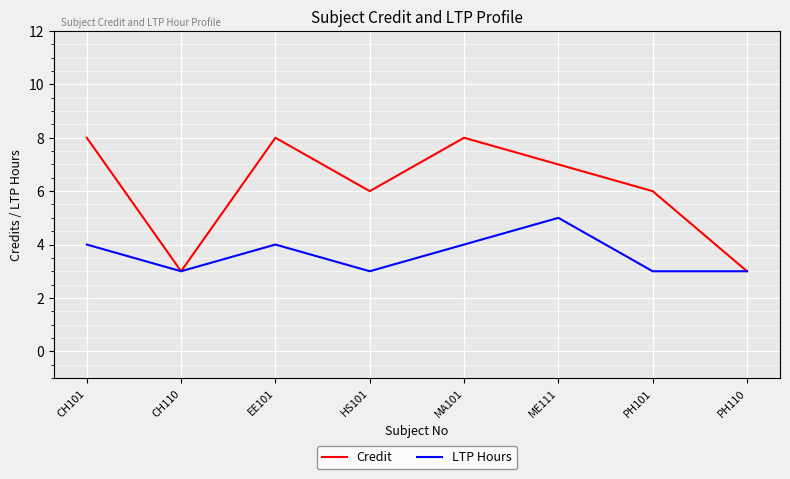

What is the maximum value for LTP Hours?

5